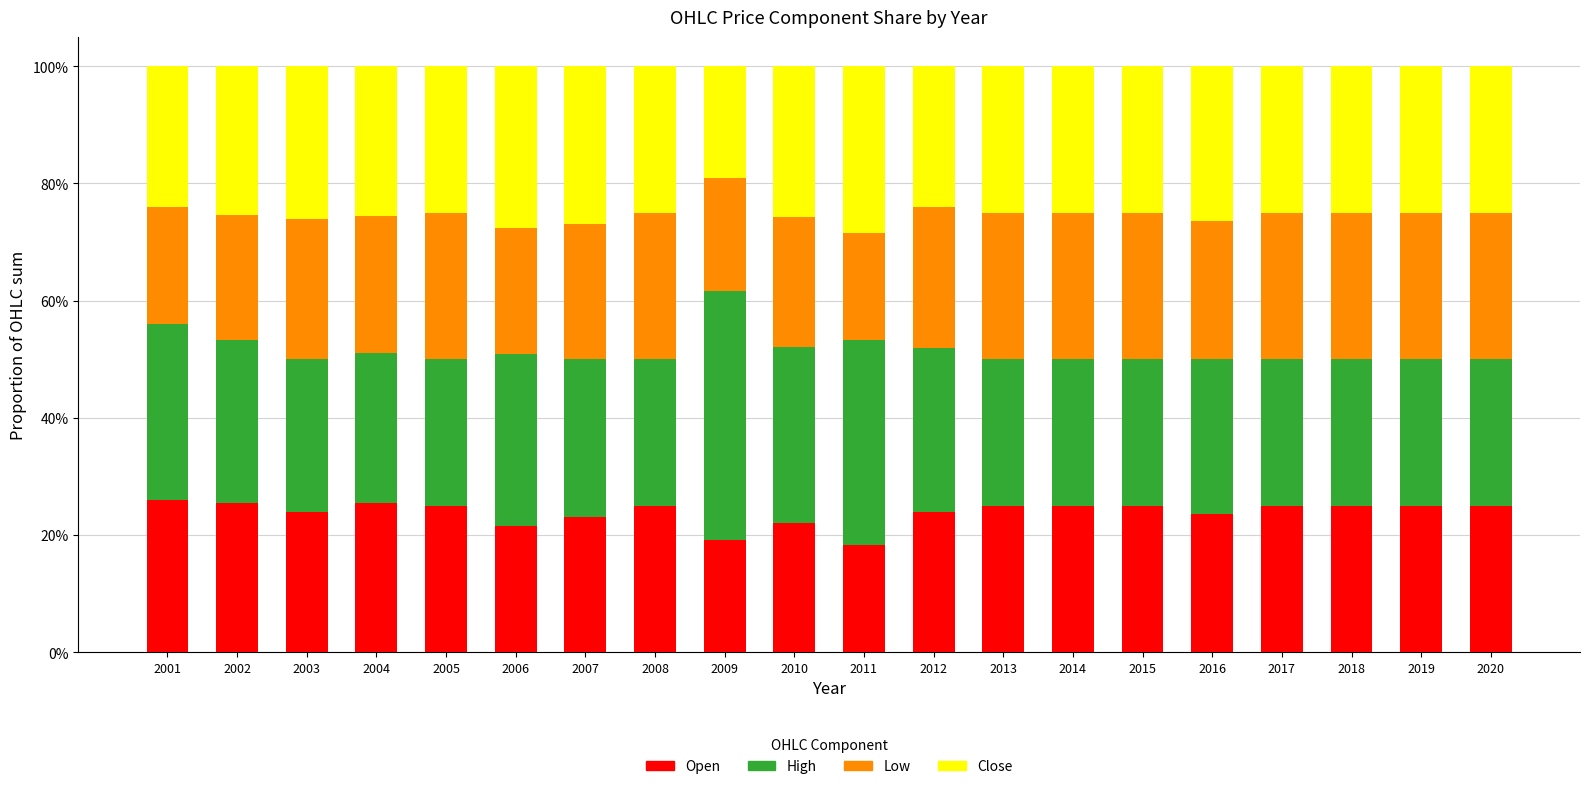

Does the chart contain stacked bars?

Yes